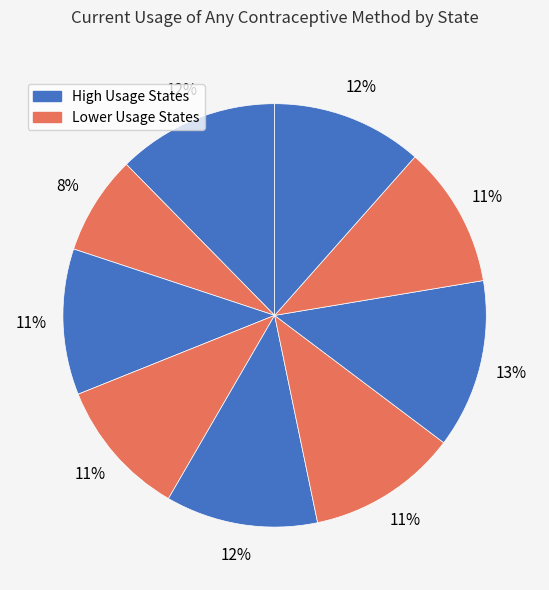

How many slices are in this pie chart?

9